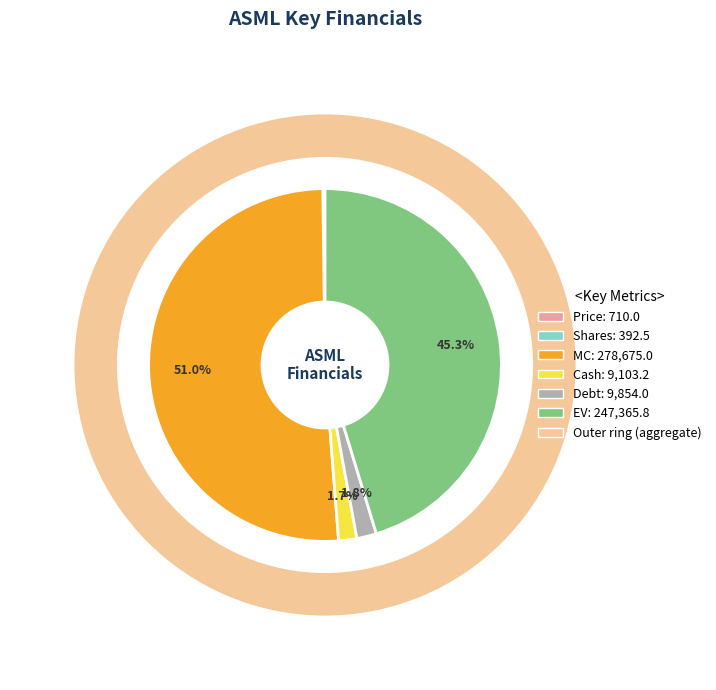

The Debt slice represents 15% of the pie. True or false?

False